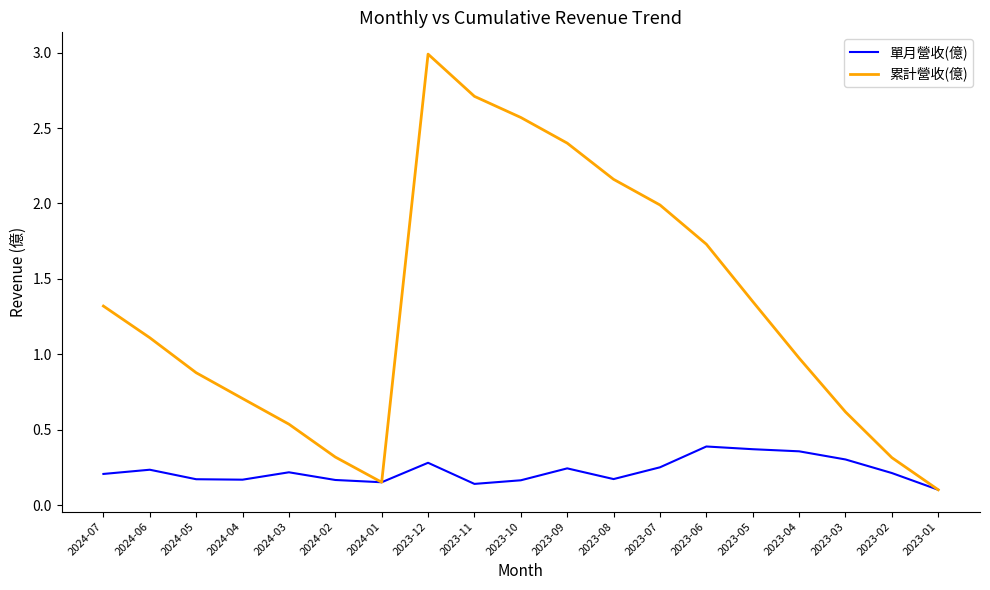

True or false: 累計營收(億) has a value of 2.8 at 2023-07.

False